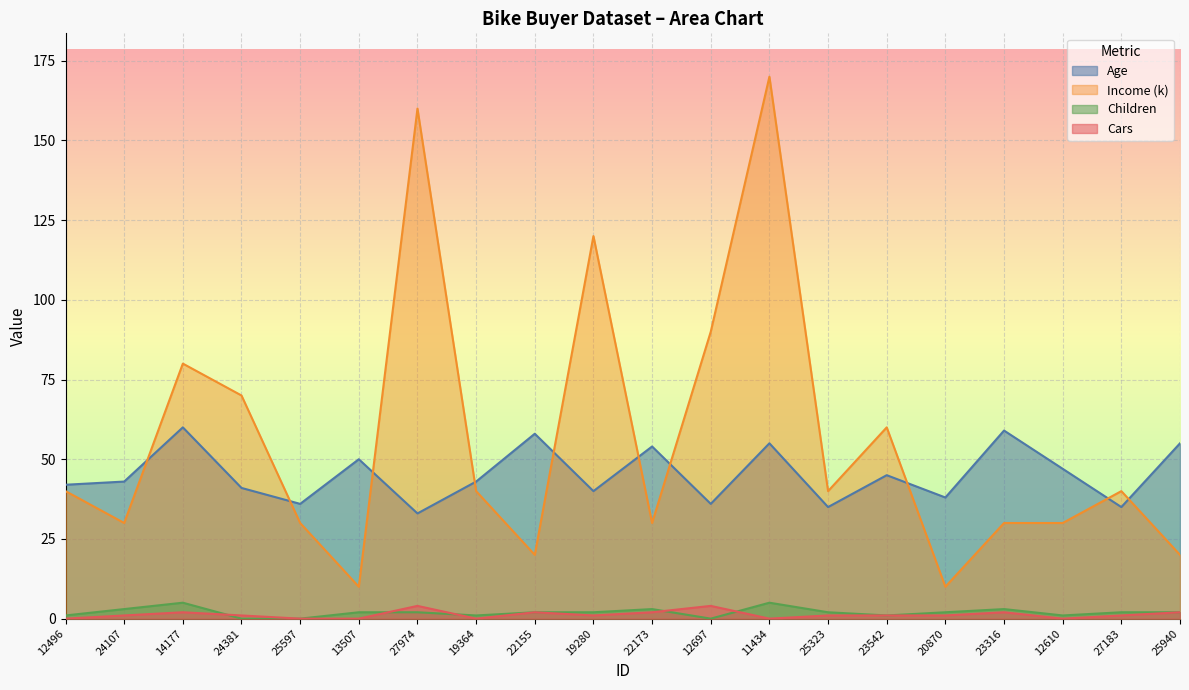

Which series has the largest total across all categories?

Income (k)